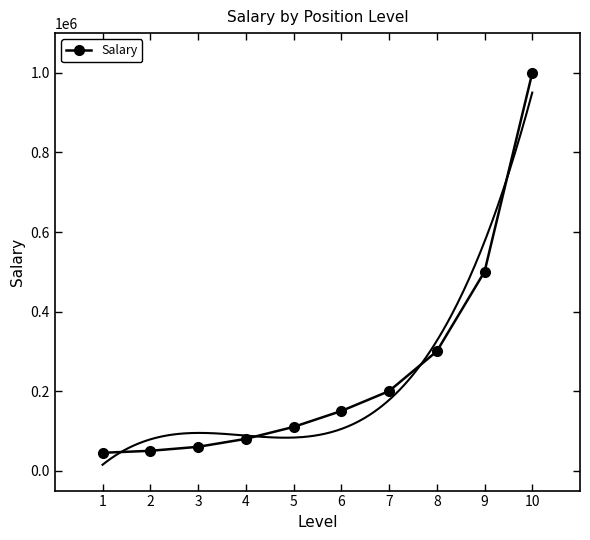

How many data points are less than 150000?

5